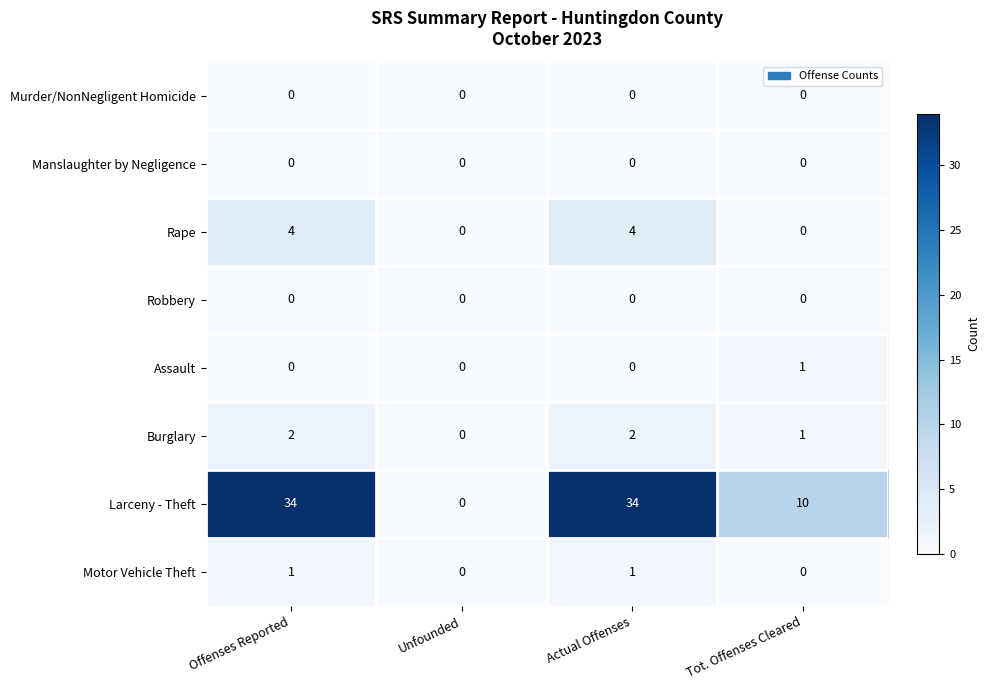

Which series has the widest spread of values?

Larceny - Theft